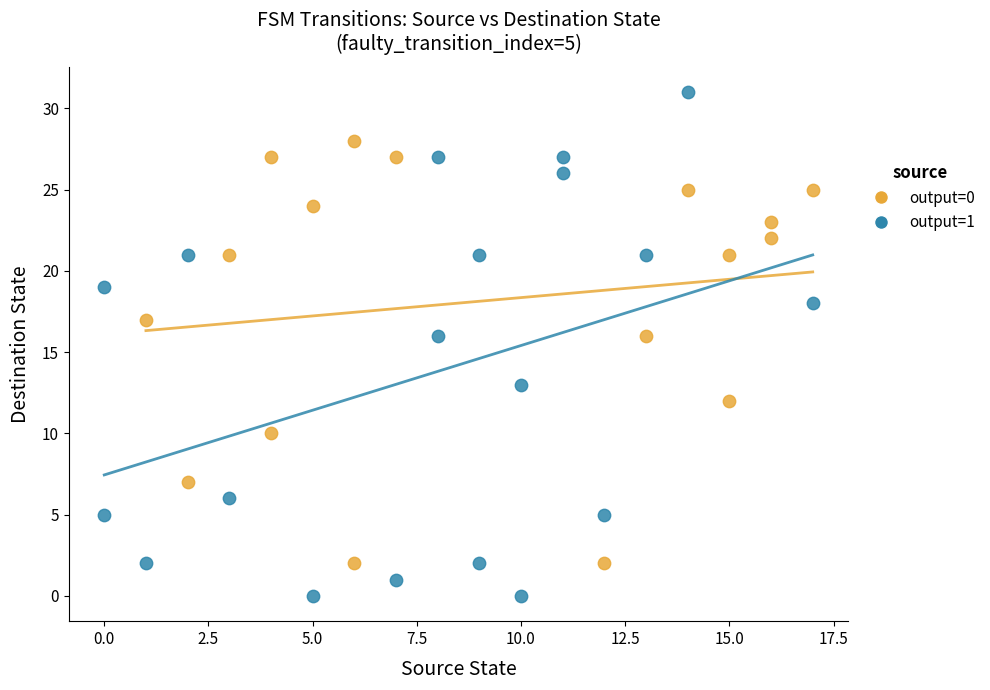

Which series has the largest Y range (max minus min)?

output=1